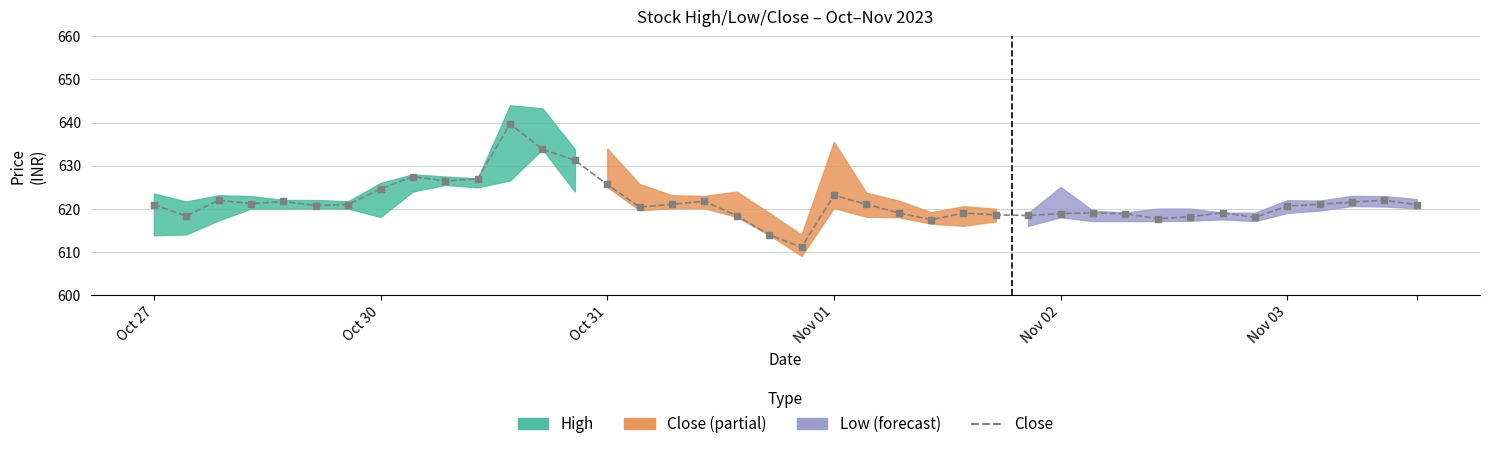

What is the change in value from 26 to 33?

+0.5